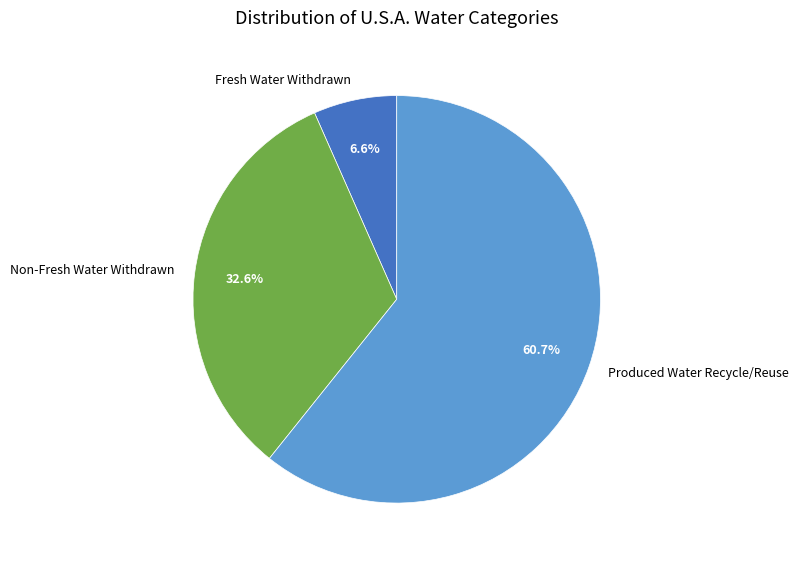

Between Non-Fresh Water Withdrawn and Produced Water Recycle/Reuse, which is larger?

Produced Water Recycle/Reuse